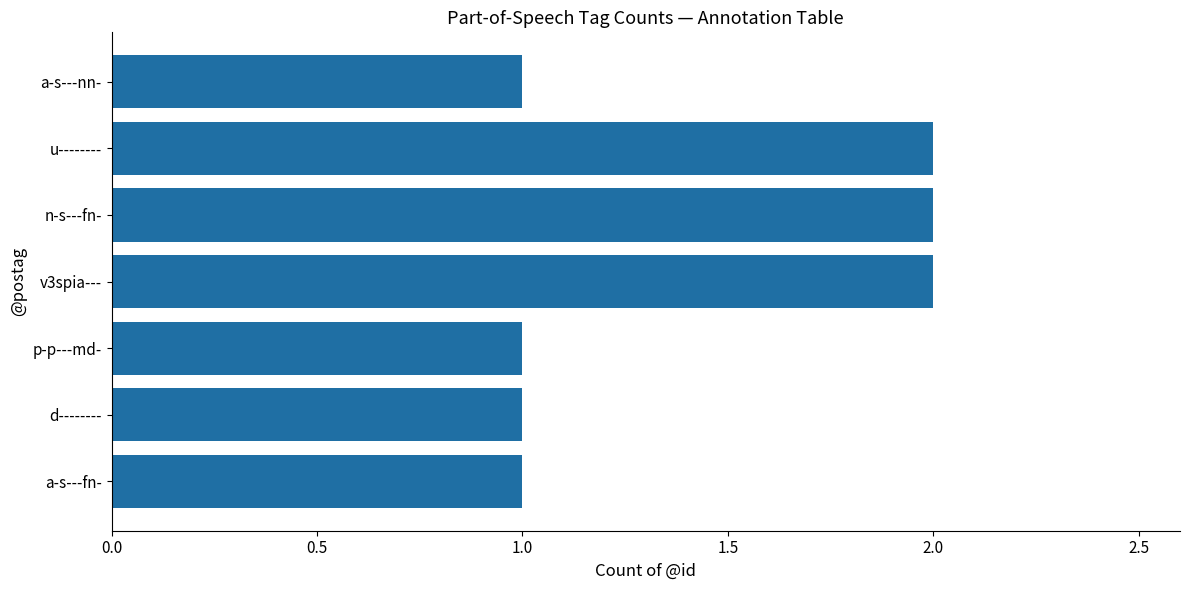

The chart shows a value of 1 at d--------. True or false?

True